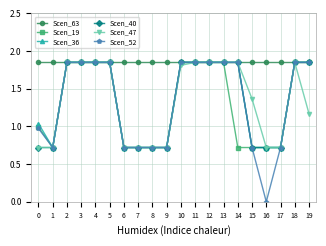

What are all the series names shown in the legend?

Scen_63, Scen_19, Scen_36, Scen_40, Scen_47, Scen_52